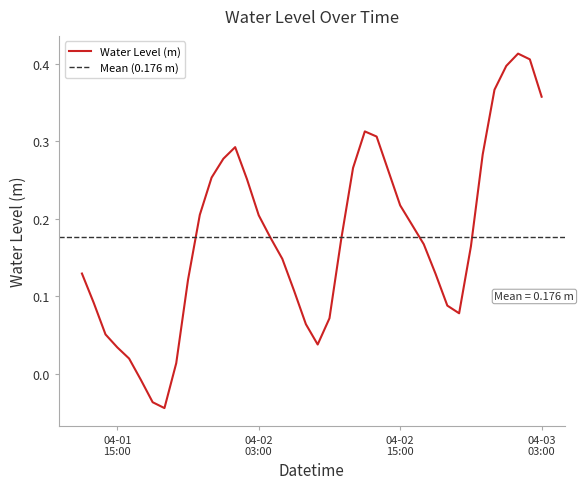

What is the maximum value shown in the chart?

0.4